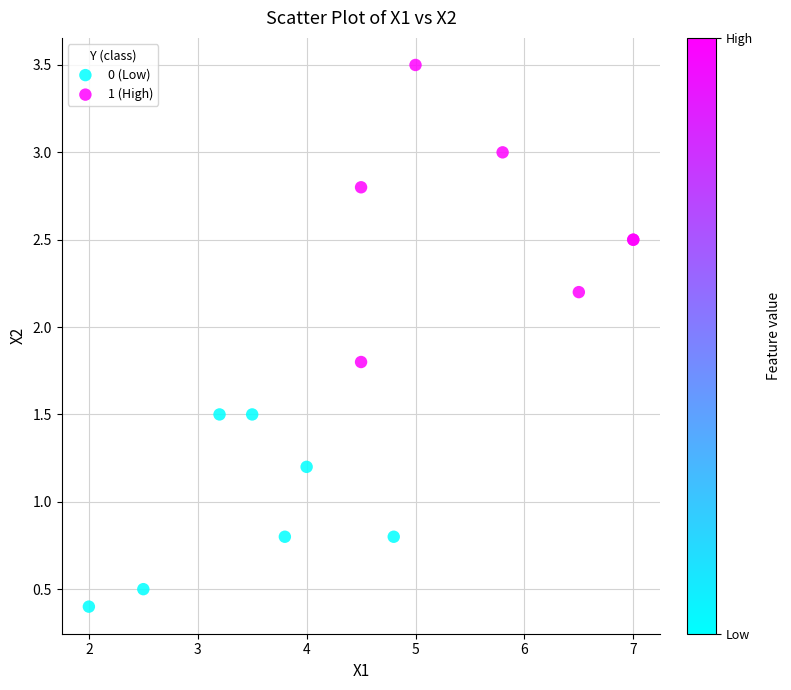

Which series contains the lowest Y value?

0 (Low)